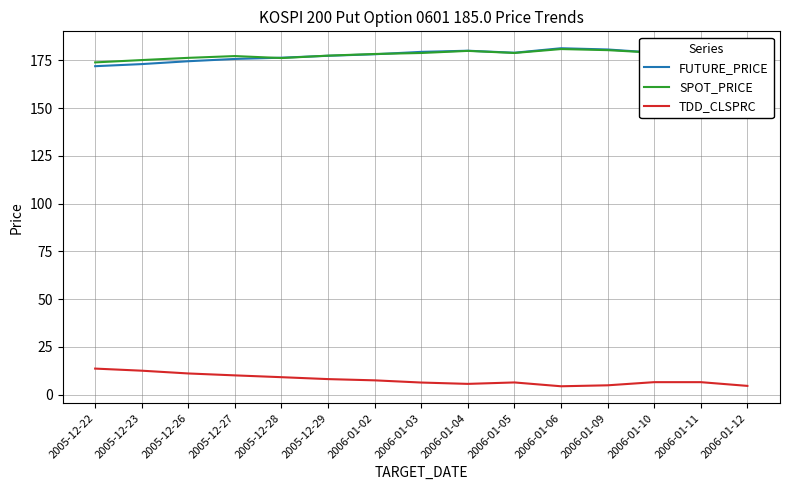

True or false: TDD_CLSPRC has a value of 11.1 at 2005-12-26.

True